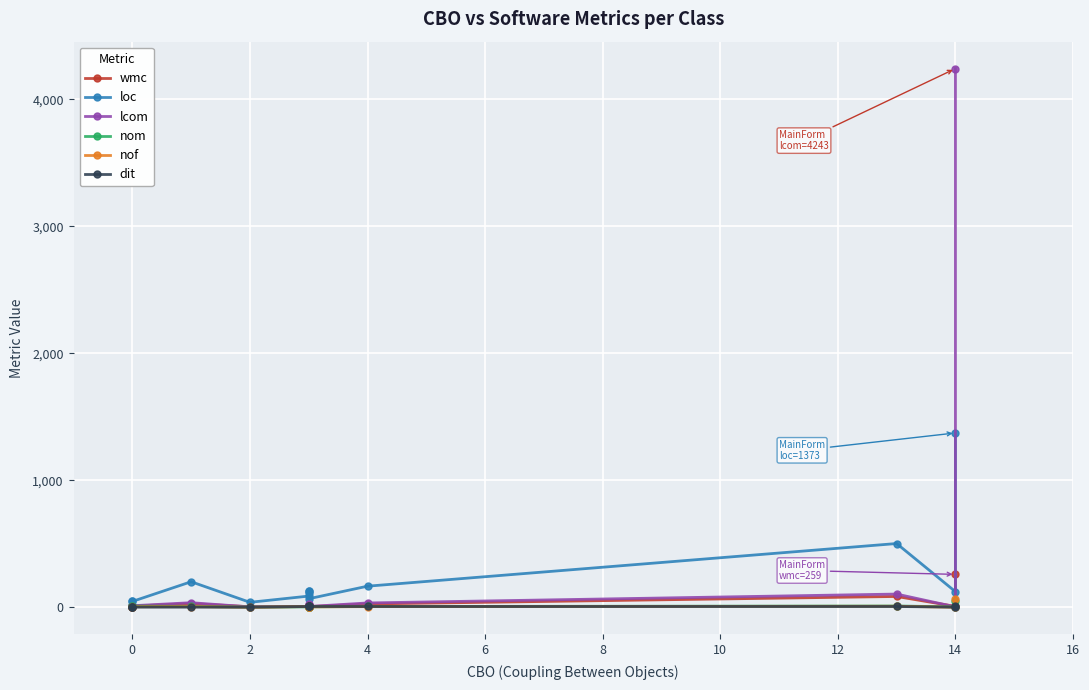

What is the sum of all dit values?

55